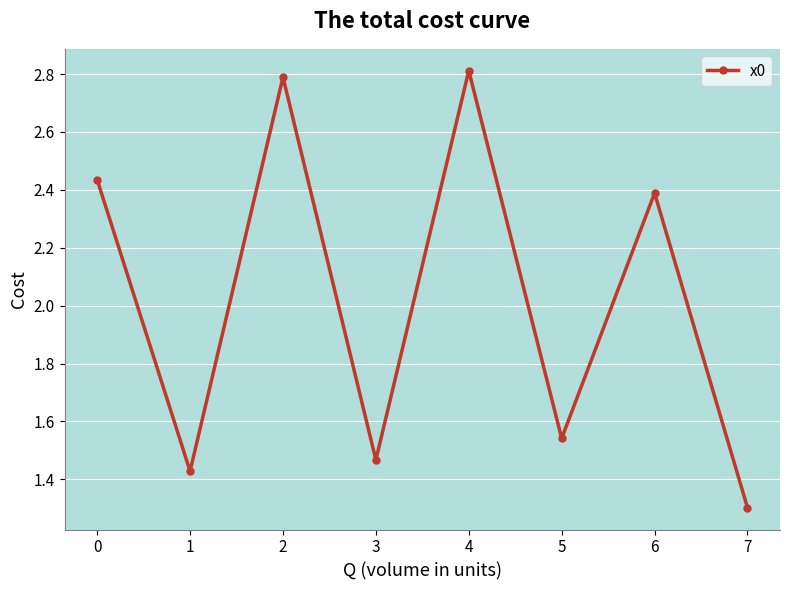

What is the sum of the values at 1 and 5?

3.0